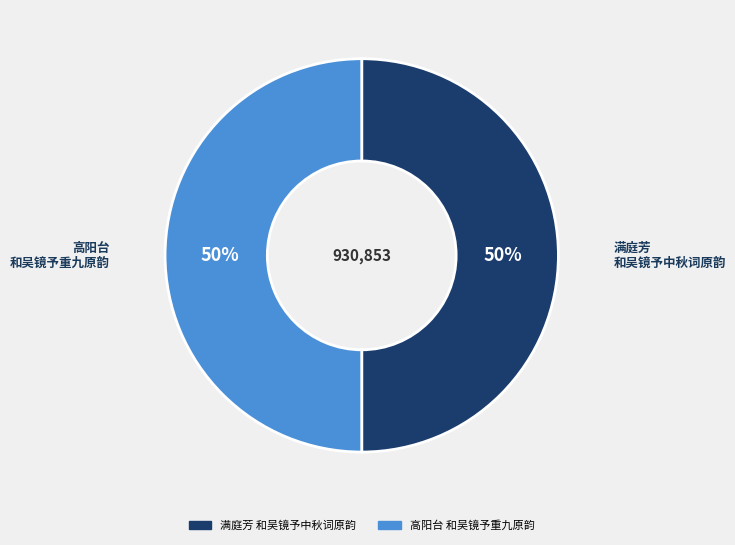

What percentage is the 高阳台 和吴镜予重九原韵 slice, to the nearest percent?

50%